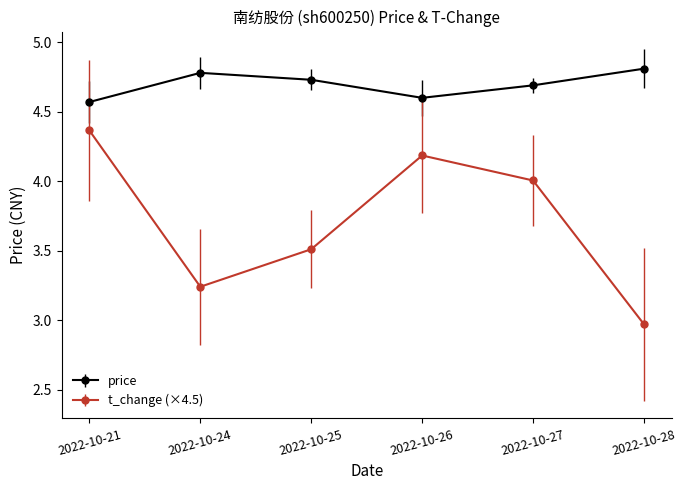

How many lines are shown in the chart?

2